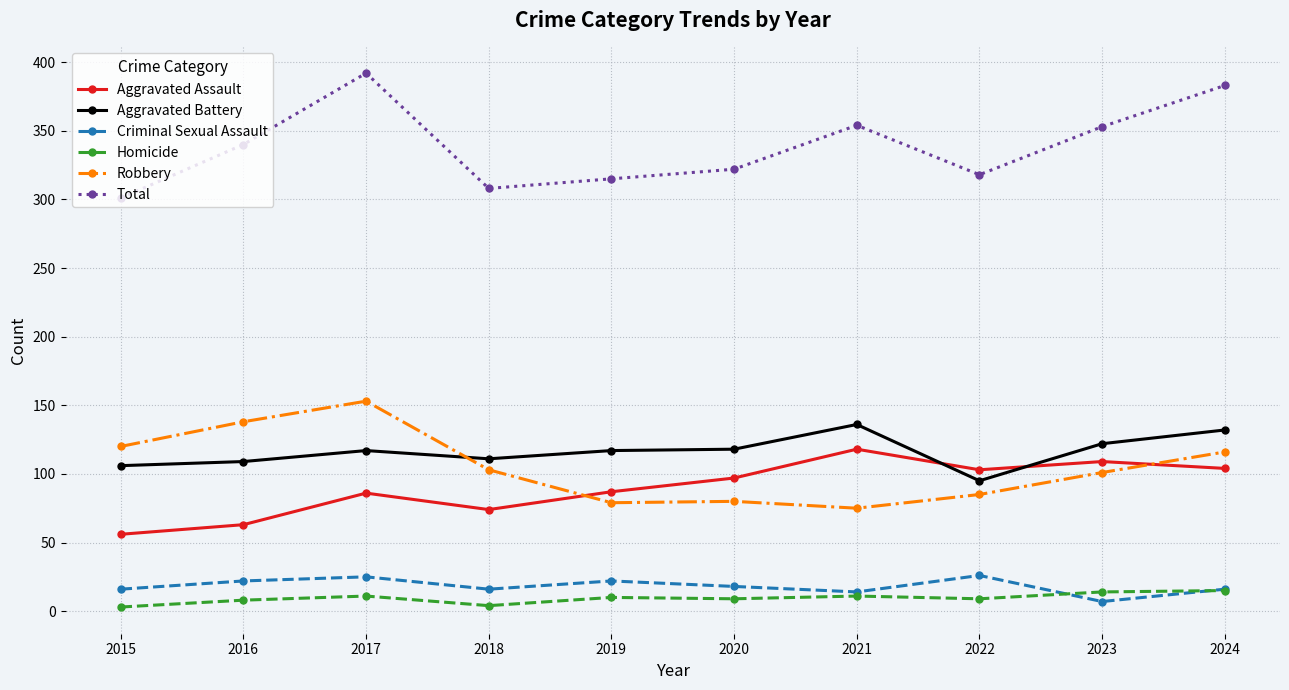

What is the sum of all Aggravated Battery values?

1163